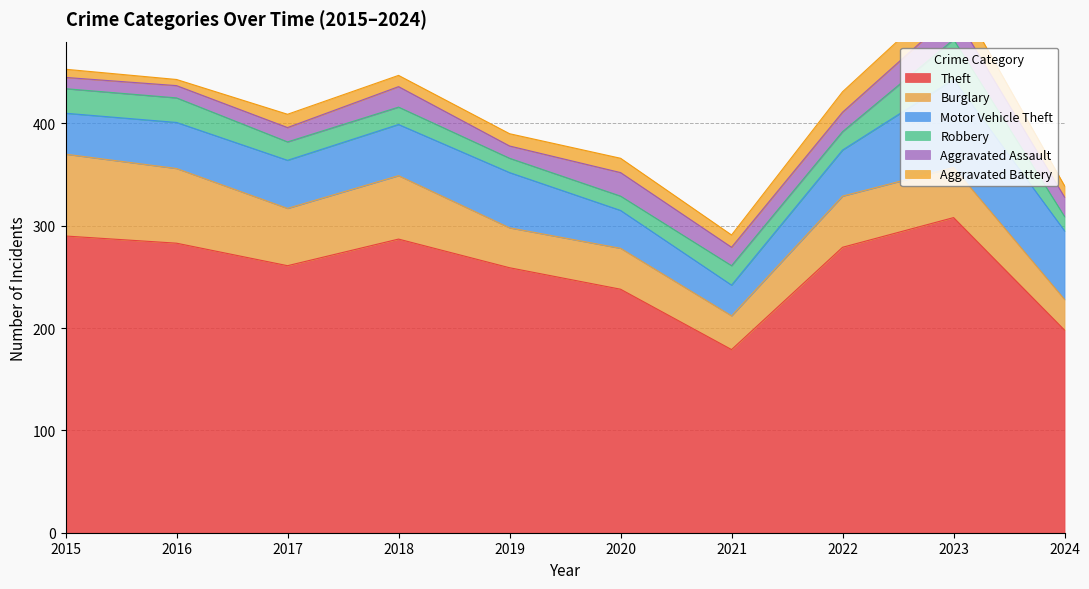

Does the chart display data point markers on the line(s)?

No